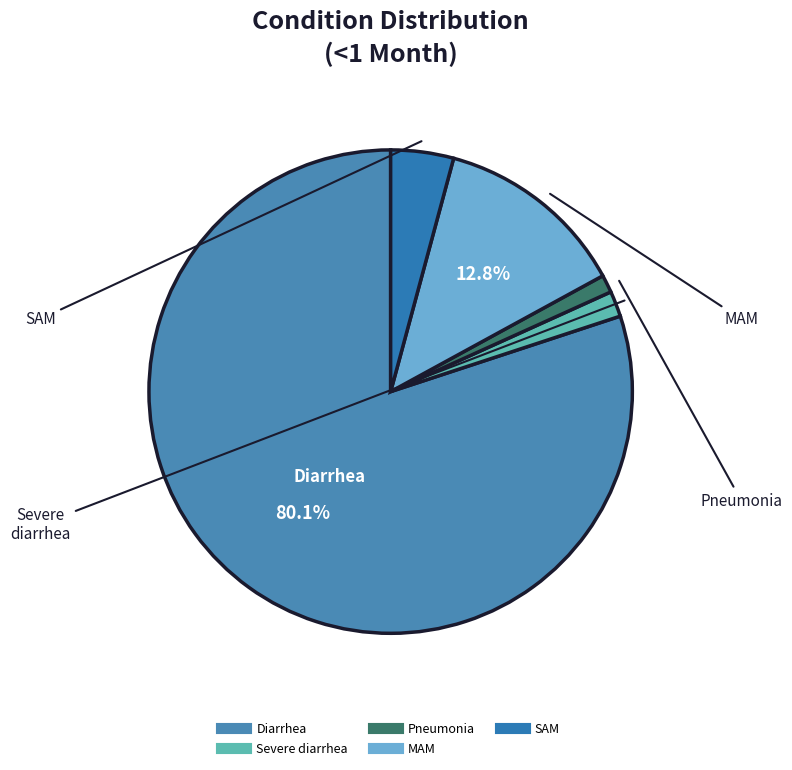

True or false: MAM accounts for 13% of the total.

True